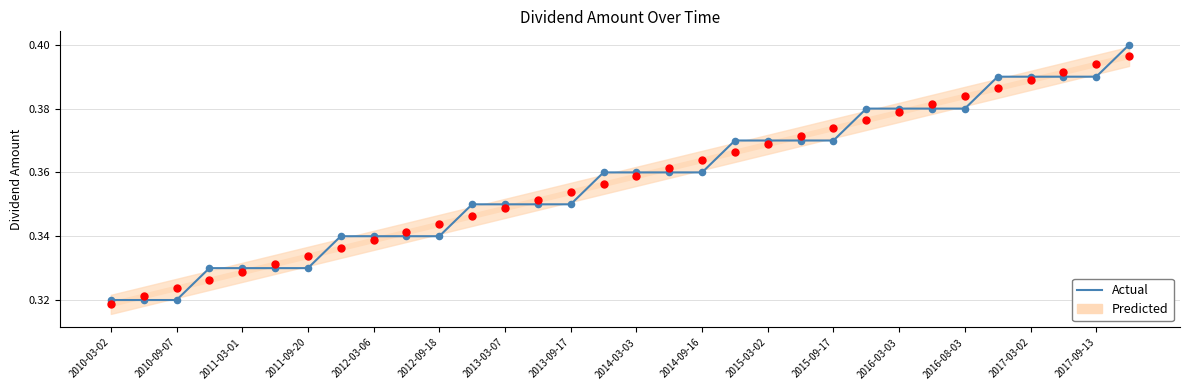

Which series reaches the minimum Y coordinate?

Predicted